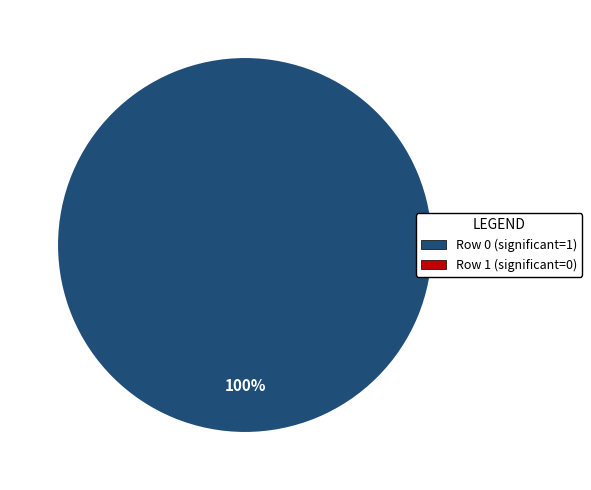

Is there a majority slice in this chart?

Yes